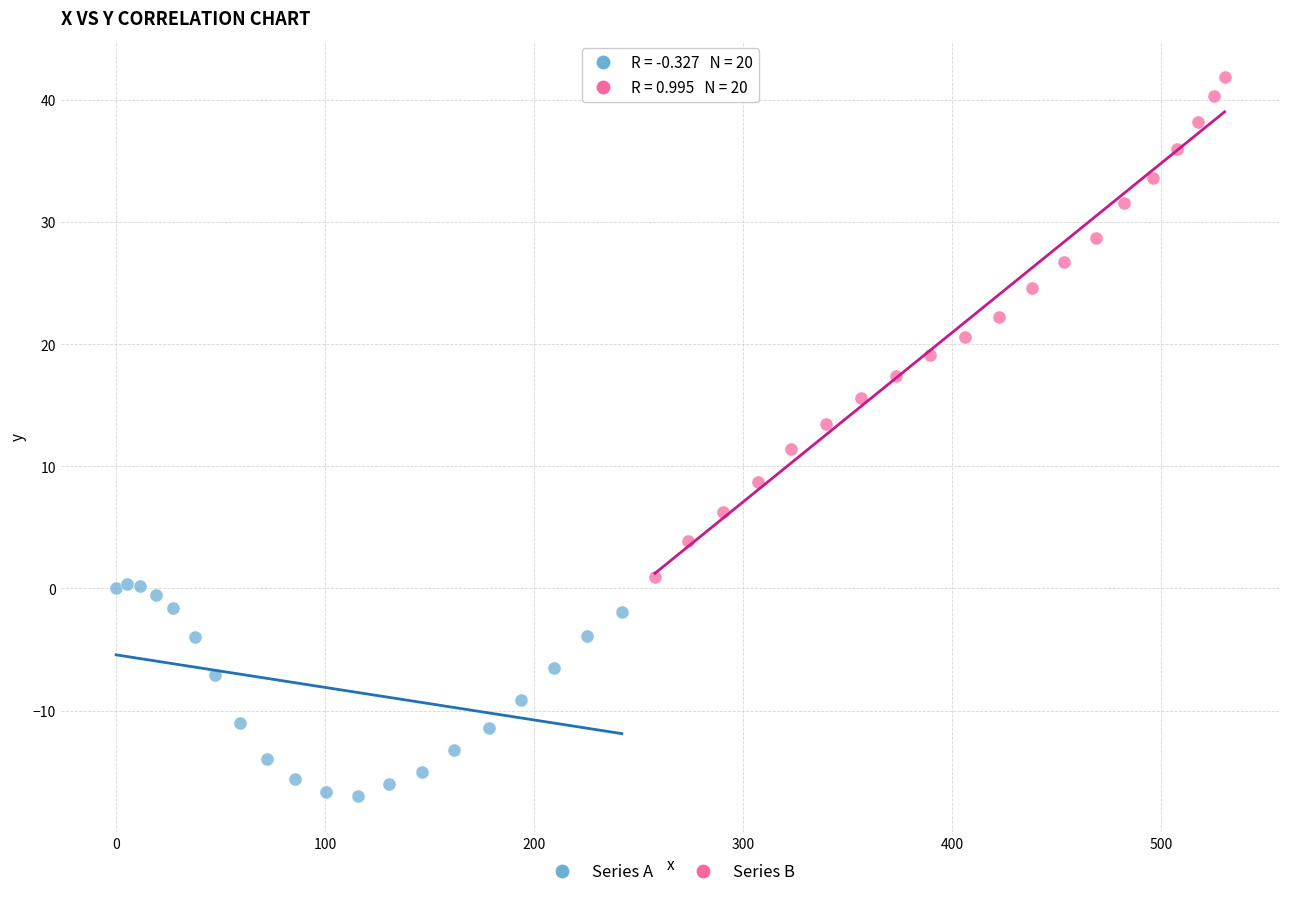

Which series has the widest spread of Y values?

Series B